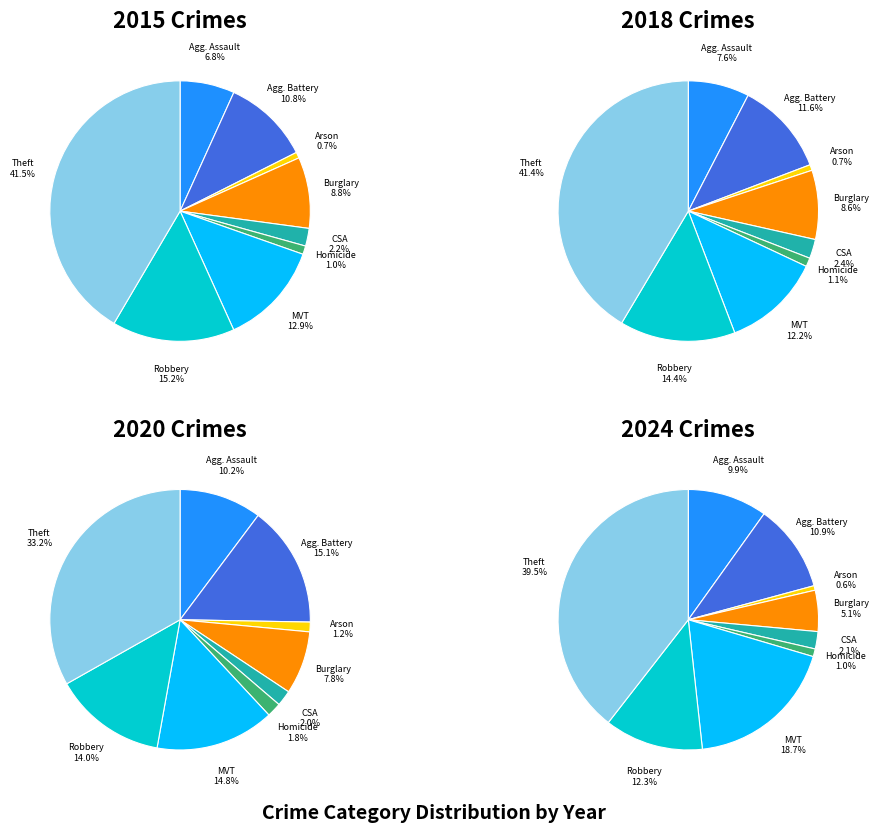

Which slice is the largest?

Theft